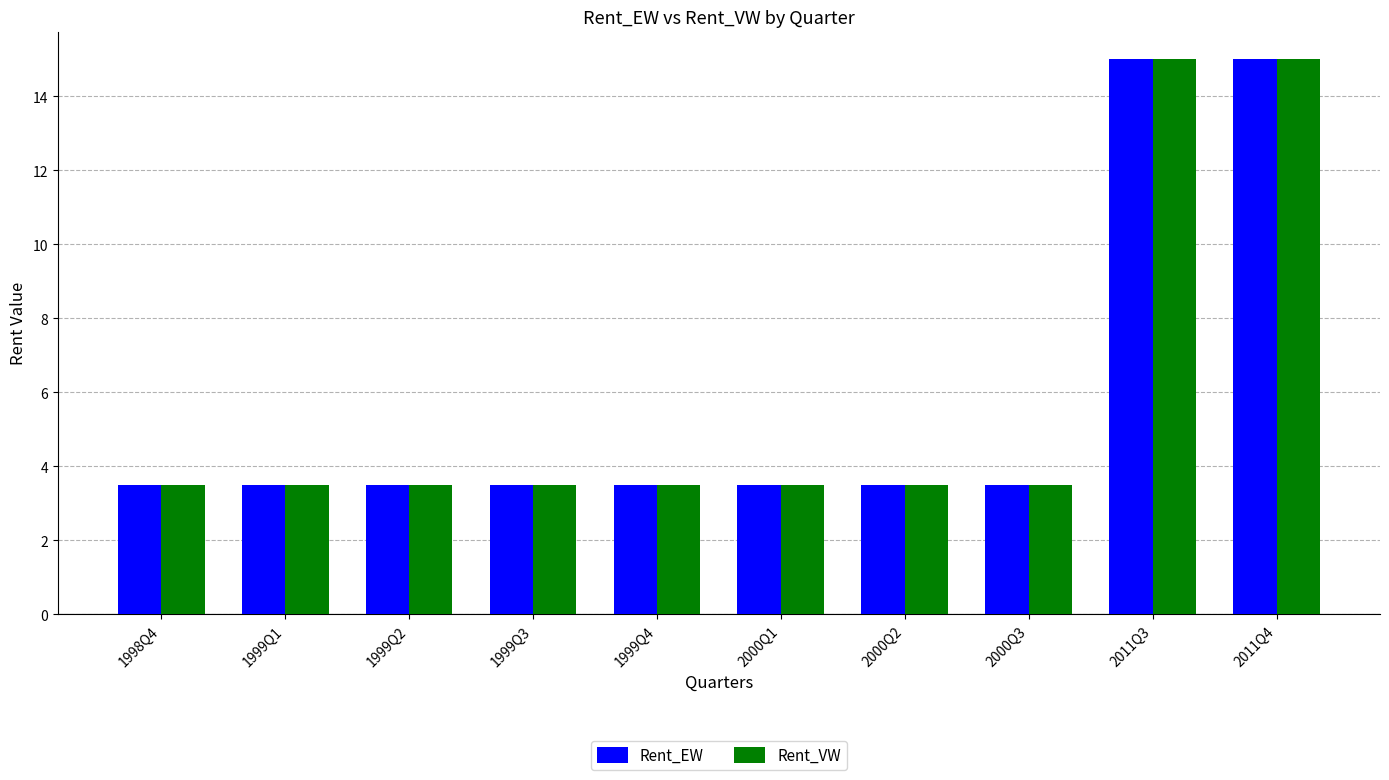

What is the difference between the Rent_VW values at 2011Q4 and 1999Q4?

11.5